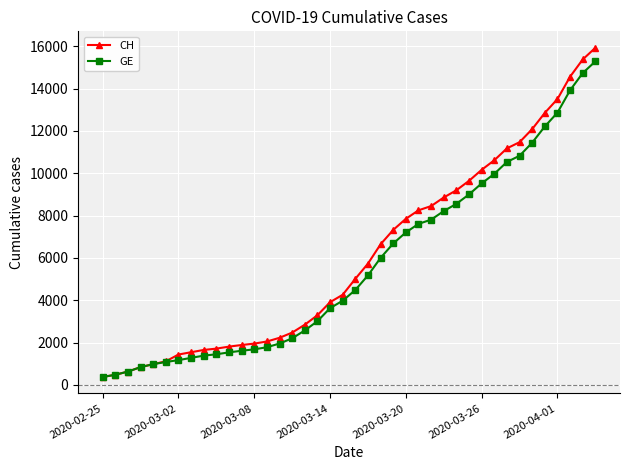

What is the value of the CH point at the 40th from the left?

15926